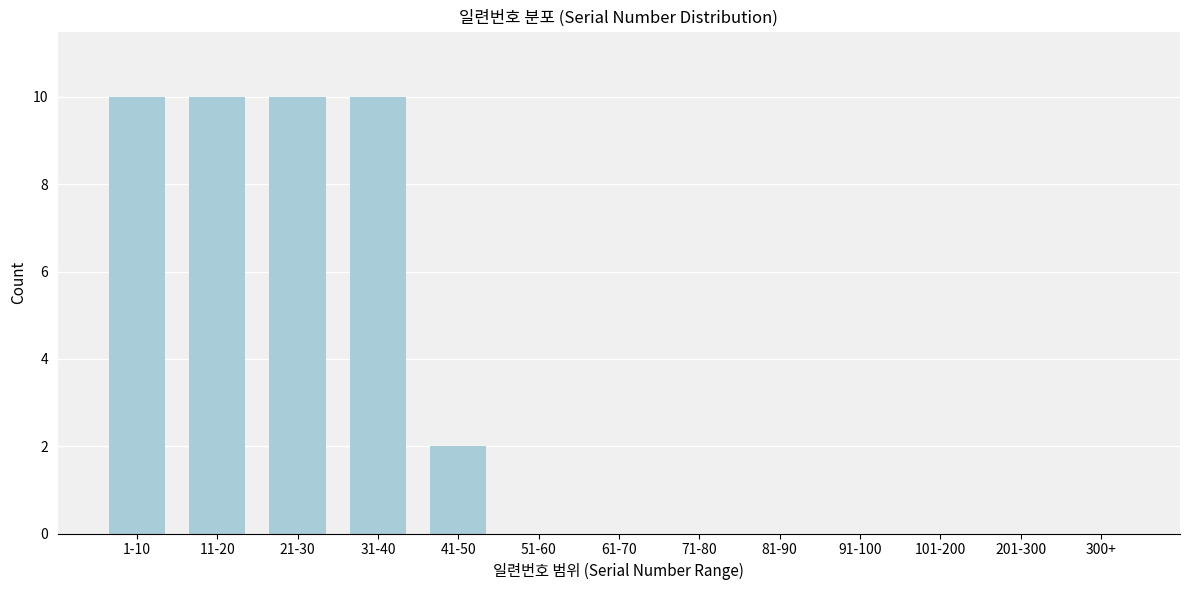

Reading left to right, transcribe all the data shown in this chart.

1-10=10	11-20=10	21-30=10	31-40=10	41-50=2	51-60=0	61-70=0	71-80=0	81-90=0	91-100=0	101-200=0	201-300=0	300+=0